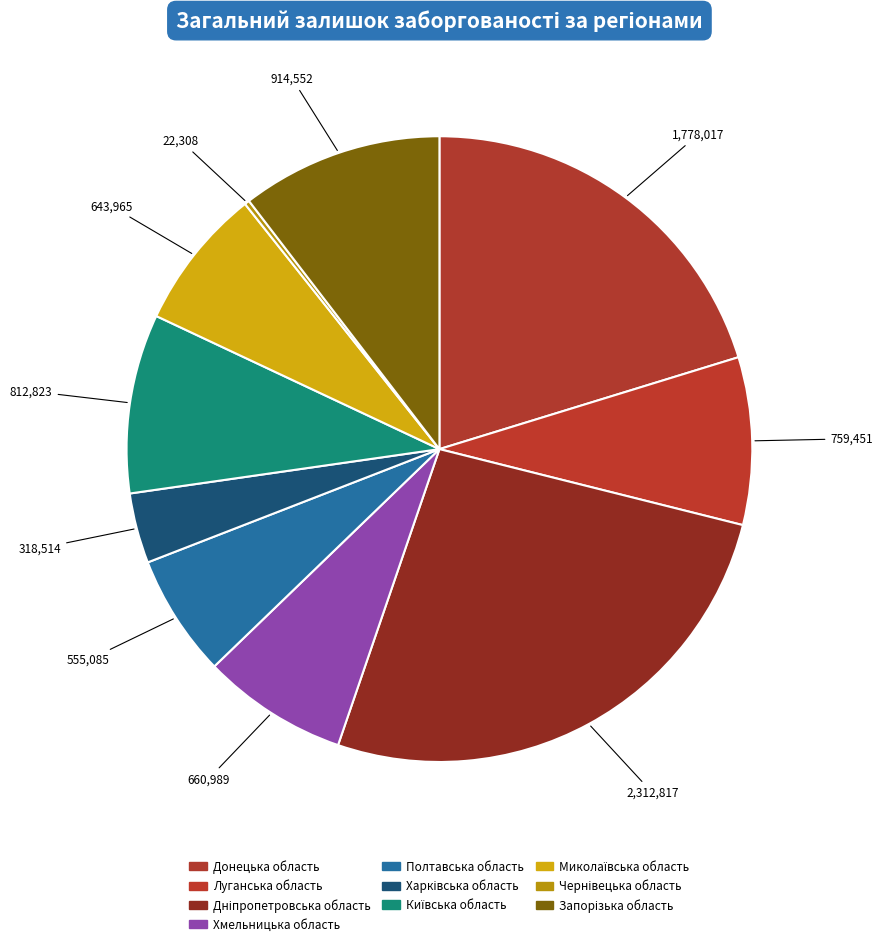

True or false: Луганська область accounts for 22% of the total.

False